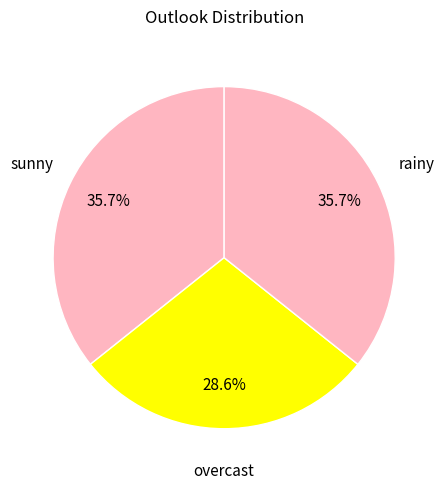

What is the ratio of the value at sunny to the value at rainy?

1.0